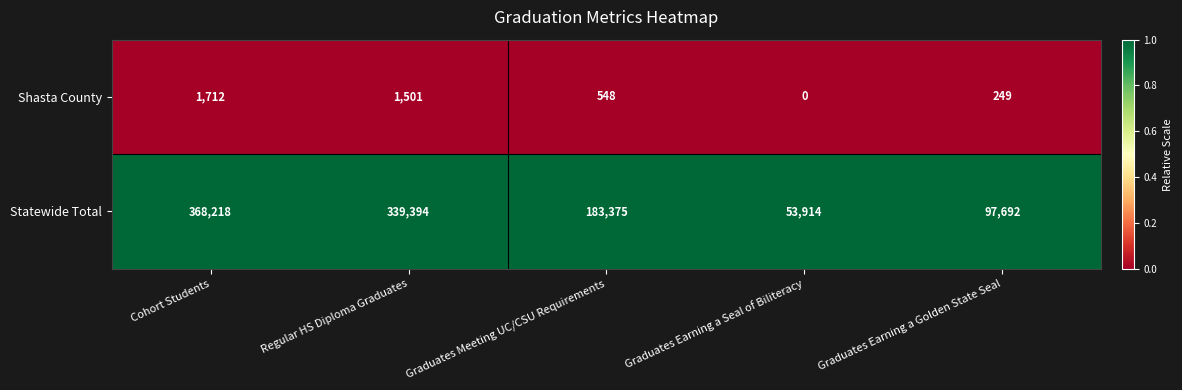

Where does the Statewide Total series first go above 183375?

Cohort Students